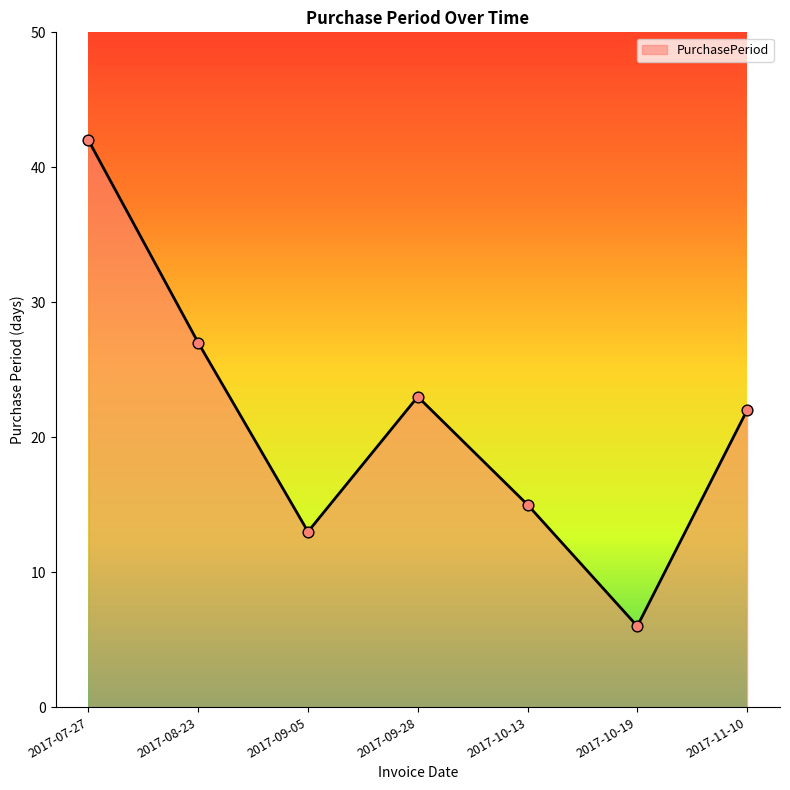

Between 2017-10-19 and 2017-07-27, which is larger?

2017-07-27